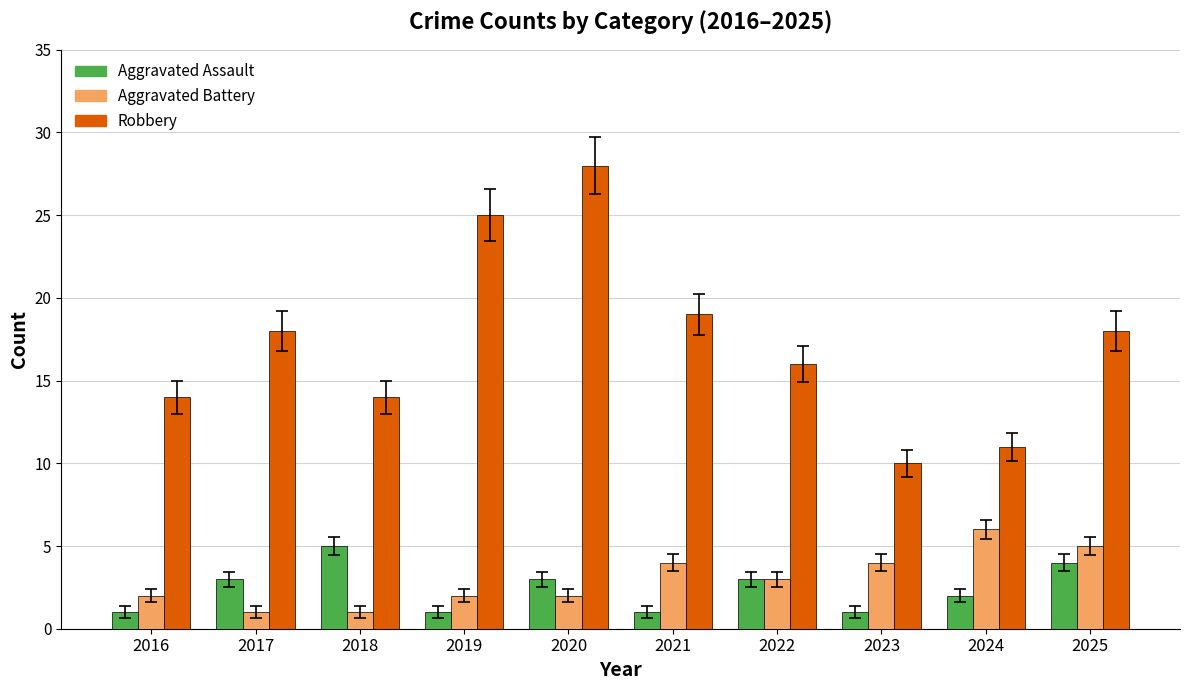

List the series in order of their peak value, highest first.

Robbery, Aggravated Battery, Aggravated Assault